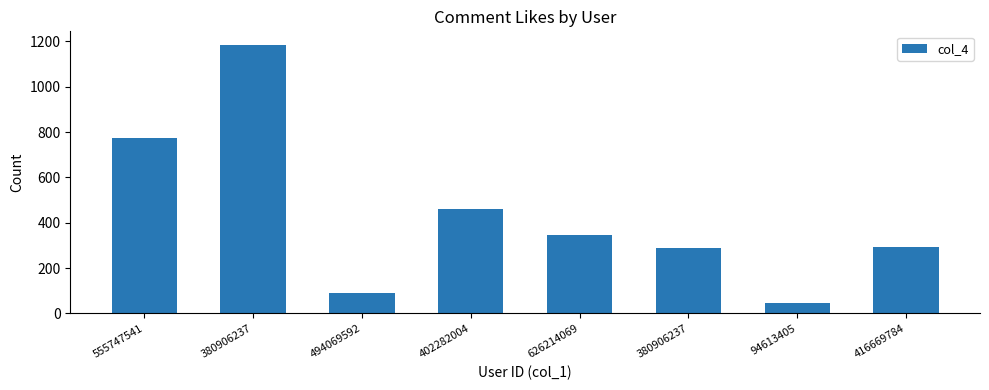

At which category does the chart reach its minimum across all series?

94613405